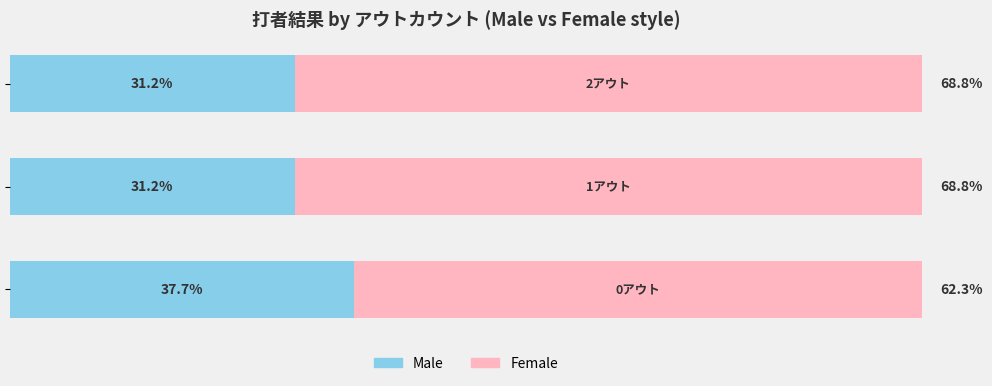

Rank the series by their average value, from lowest to highest.

Male, Female